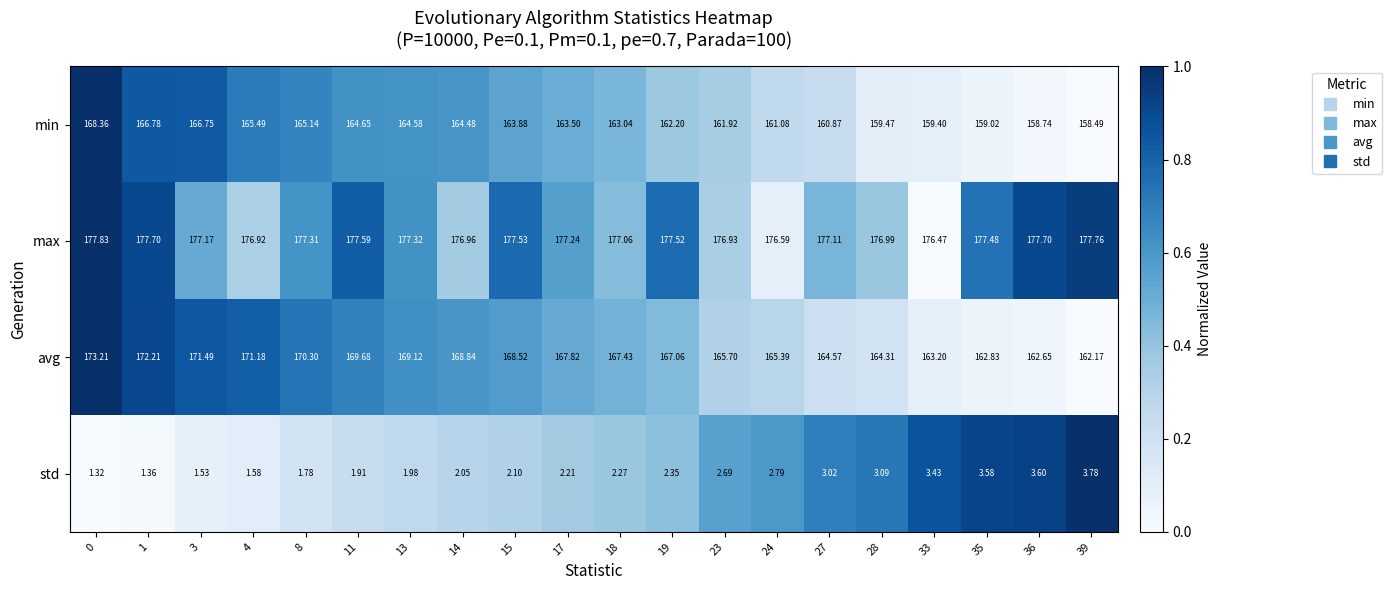

Is the value of std at 14 greater than the value of min at 23?

No